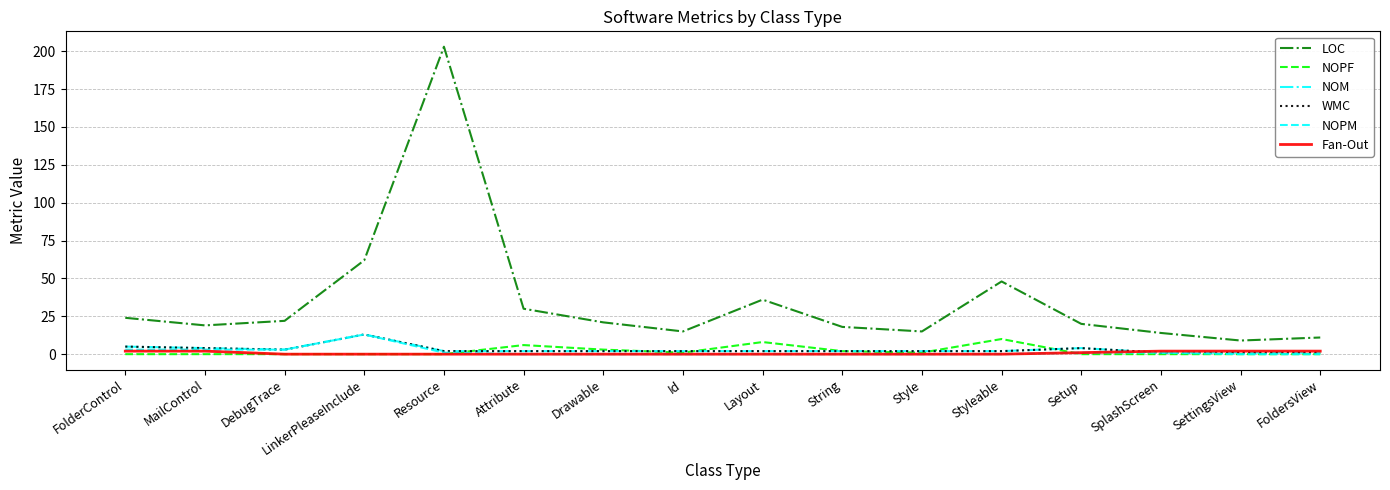

What is the sum of the LOC values at Id and Drawable?

36